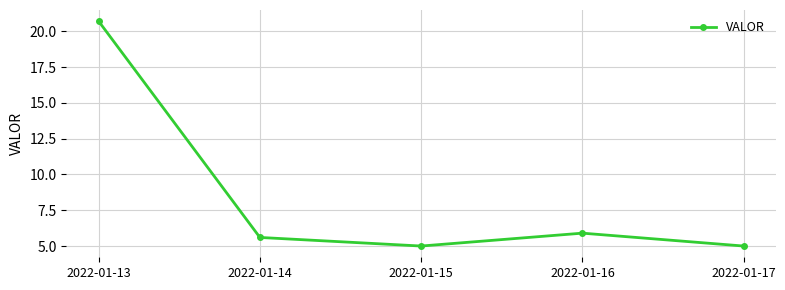

Where is the first local maximum?

2022-01-16